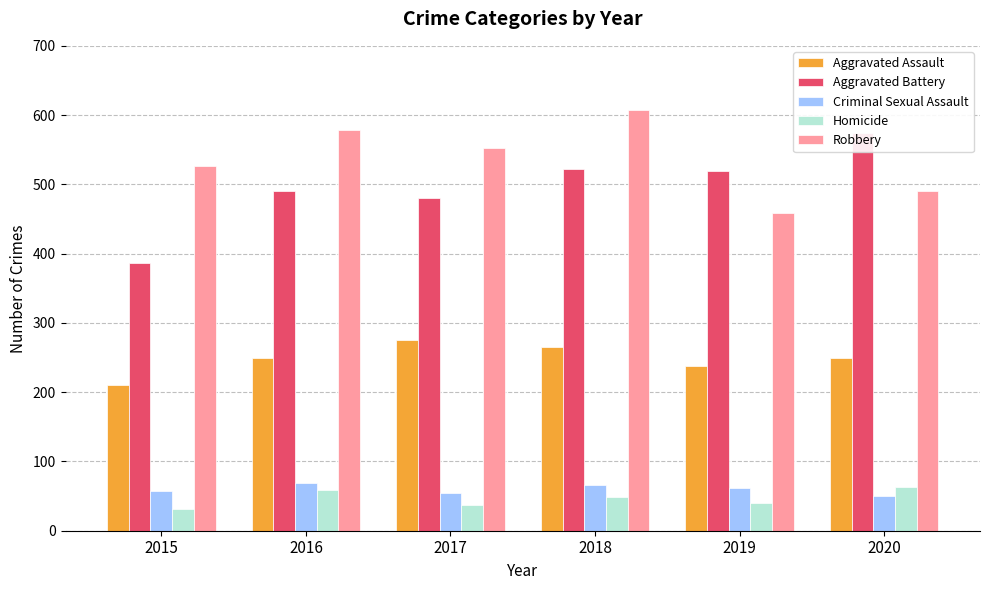

What is the sum of all Criminal Sexual Assault values?

360